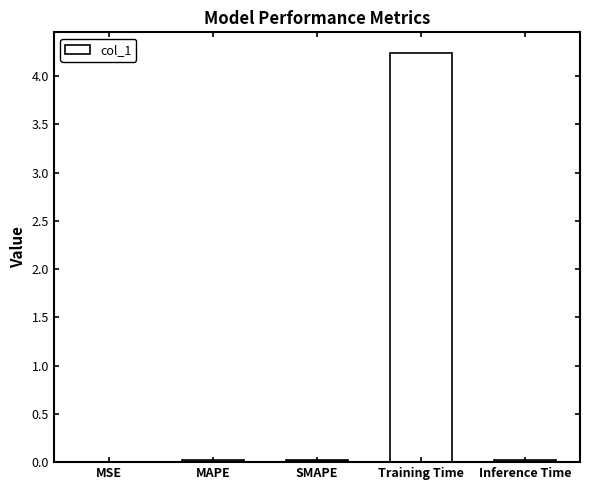

At which category does the chart reach its peak across all series?

Training Time